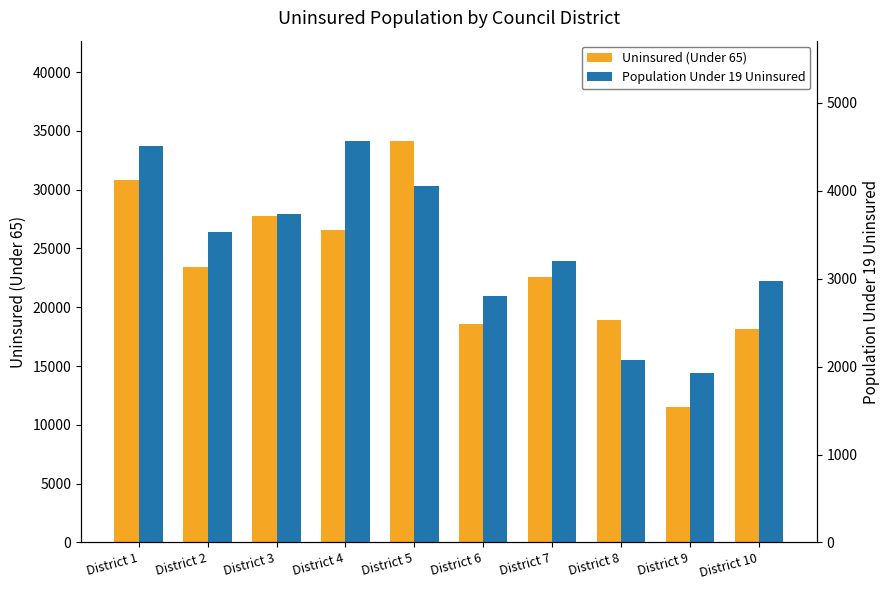

What is the approximate value of Uninsured (Under 65) at District 1?

30783.4